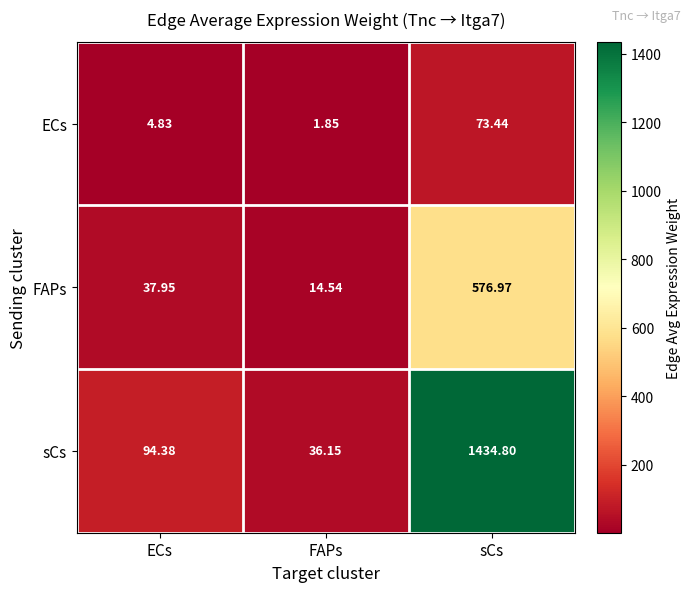

Count the number of categories in the chart.

3